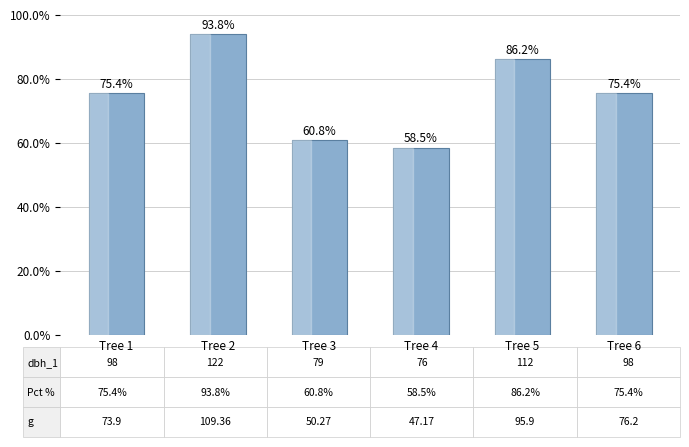

Which has a higher value, Tree 3 or Tree 4?

Tree 3